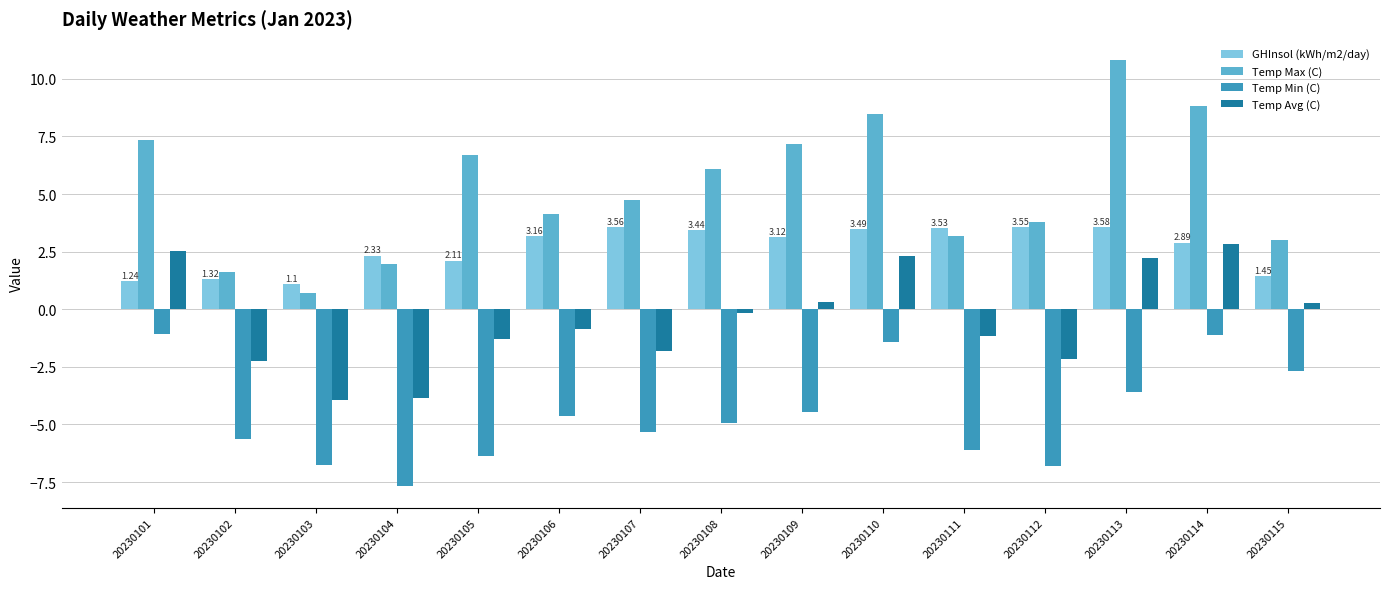

At how many categories does at least one series exceed 2?

13